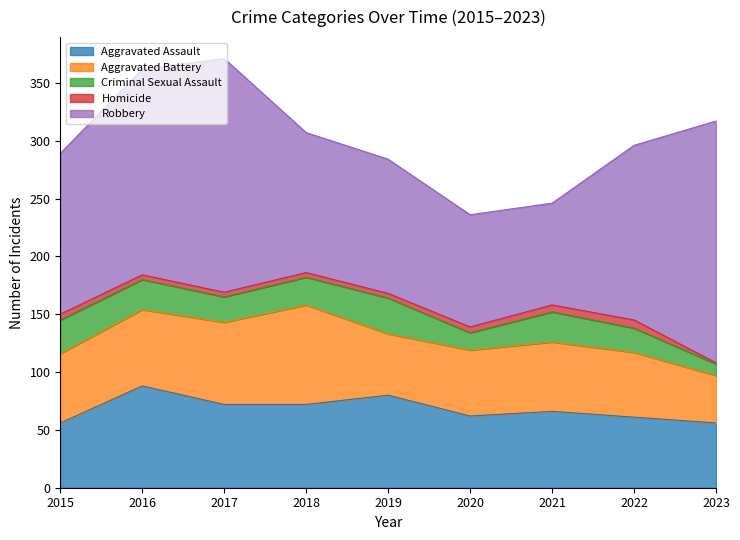

True or false: Homicide and Aggravated Assault cross at least once.

False